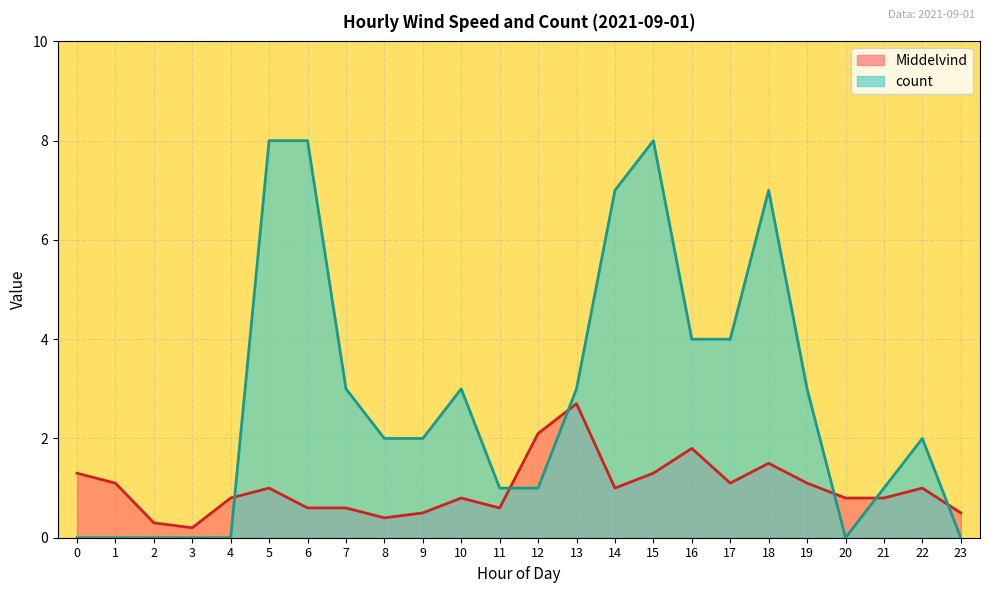

At how many categories does at least one series exceed 4?

5